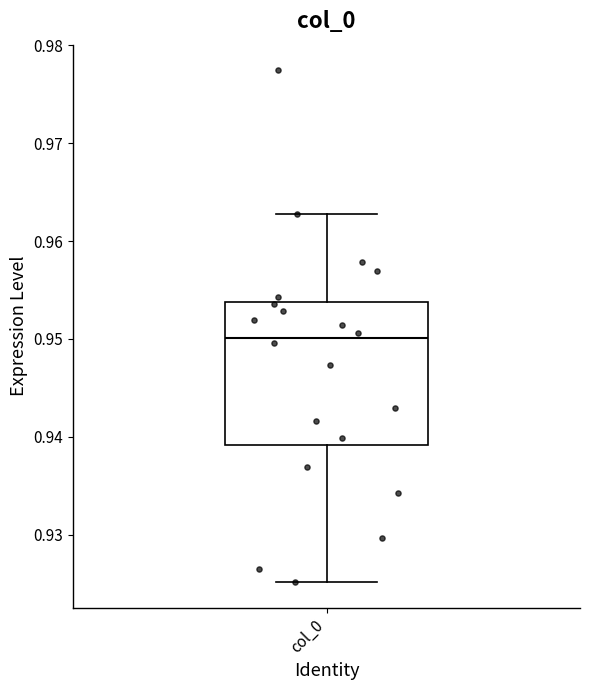

Where is the upper edge of the box for col_0 on the y-axis? The values are not printed on the chart, so give them approximately, as read against the axis.

0.954